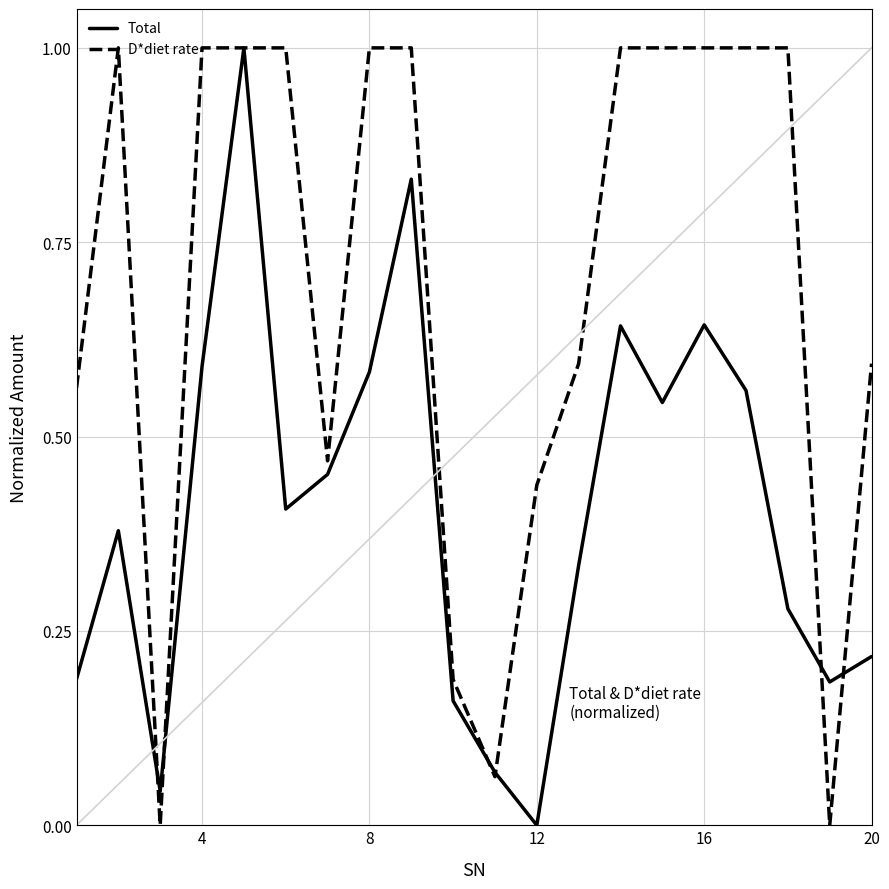

How many lines are shown in the chart?

2